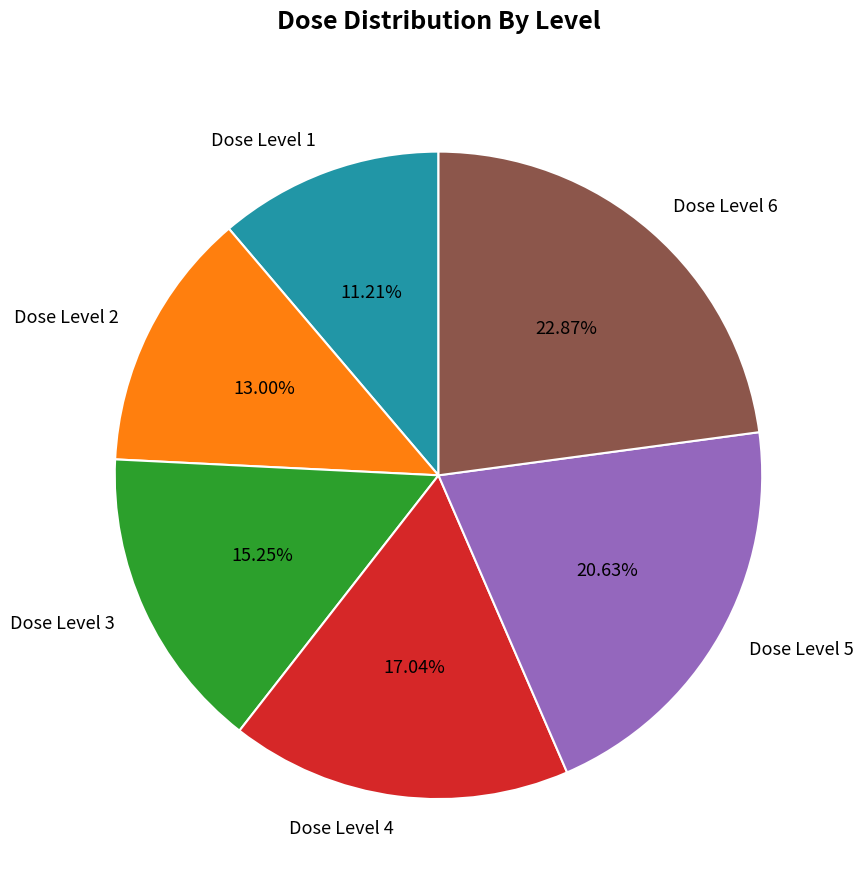

What is the ratio of the value at Dose Level 1 to the value at Dose Level 2?

0.9